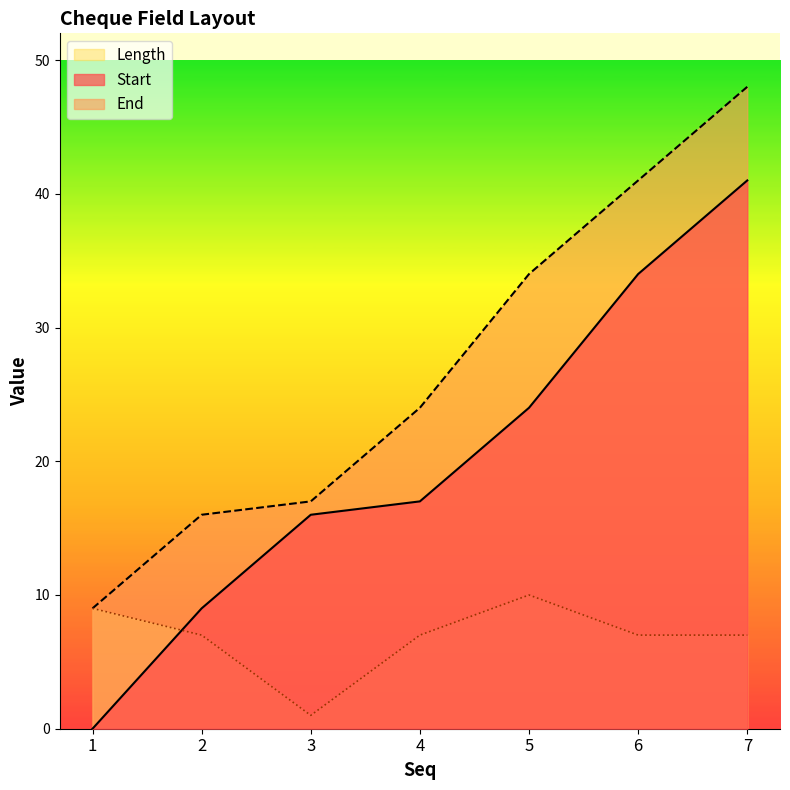

The End series shows 49 at 5. True or false?

False